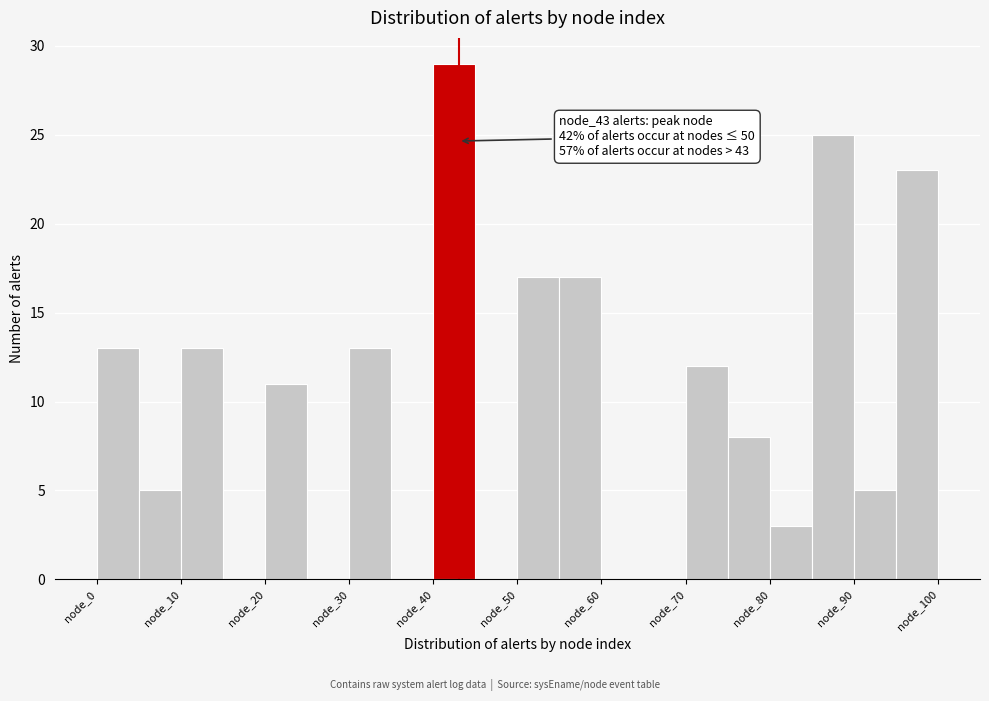

Which range on the x-axis has the tallest bar?

40 to 45